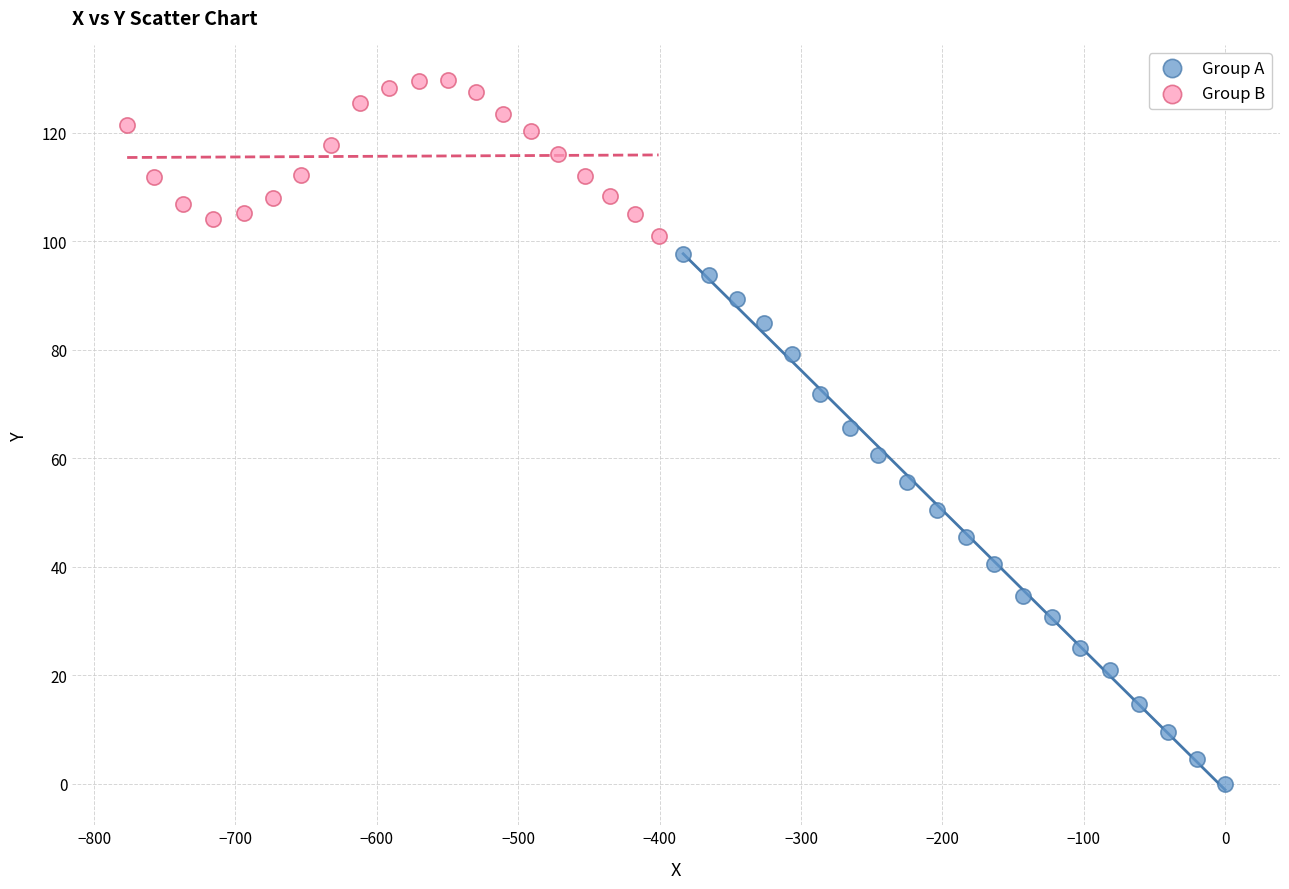

Which series reaches the minimum Y coordinate?

Group A